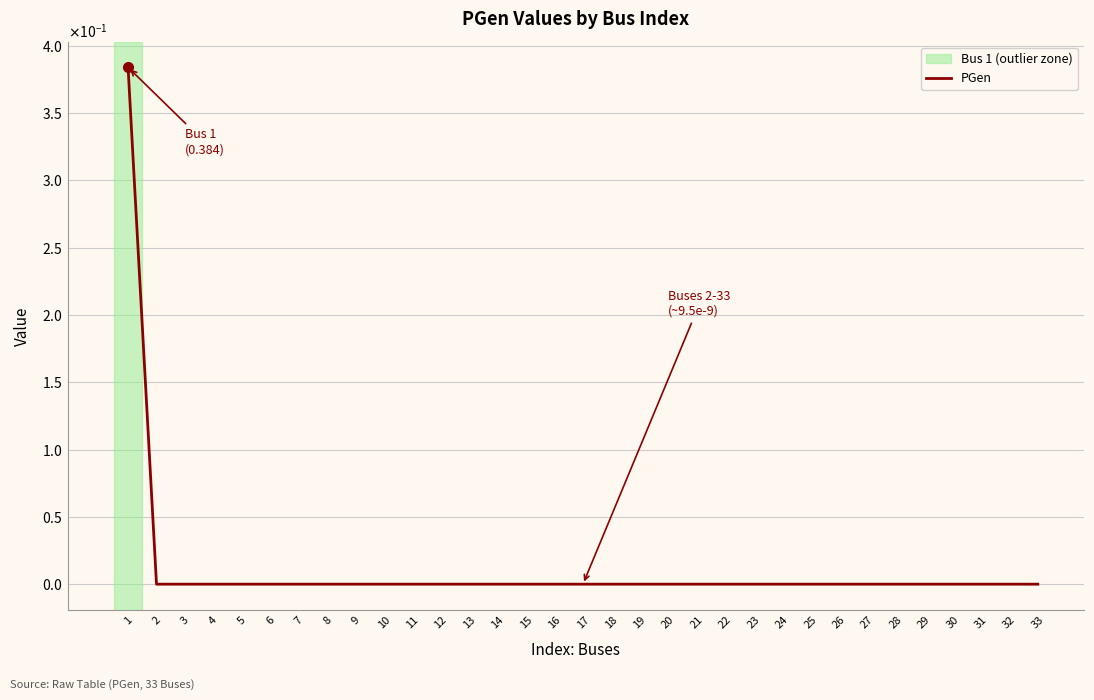

Reading right to left, transcribe all the data shown in this chart.

33=0.0	32=0.0	31=0.0	30=0.0	29=0.0	28=0.0	27=0.0	26=0.0	25=0.0	24=0.0	23=0.0	22=0.0	21=0.0	20=0.0	19=0.0	18=0.0	17=0.0	16=0.0	15=0.0	14=0.0	13=0.0	12=0.0	11=0.0	10=0.0	9=0.0	8=0.0	7=0.0	6=0.0	5=0.0	4=0.0	3=0.0	2=0.0	1=0.4